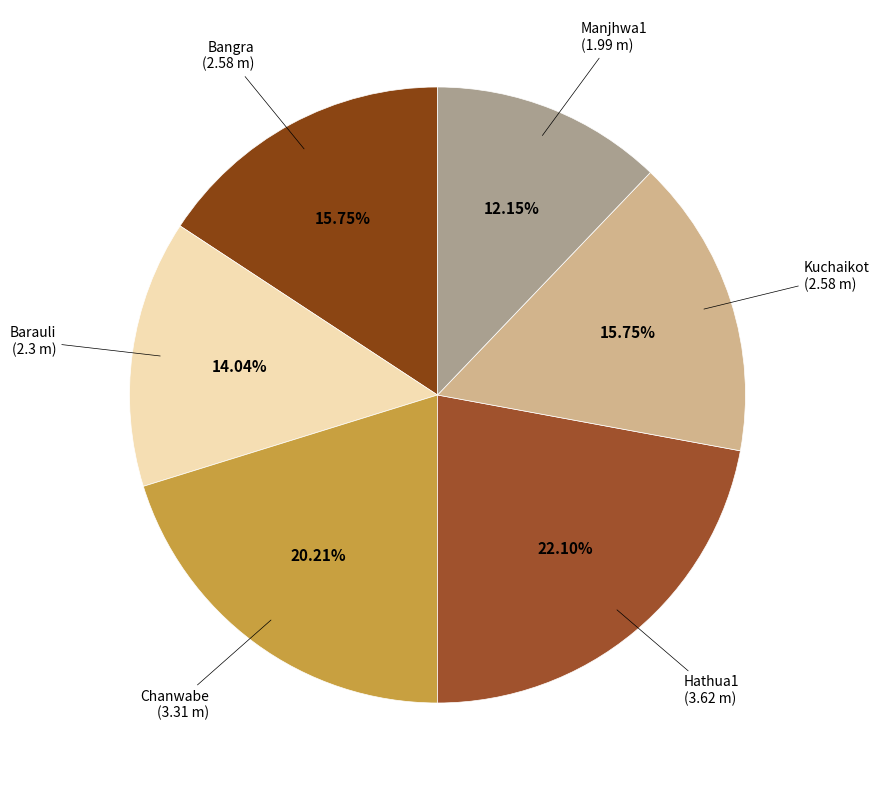

Approximately how many times larger is the value at Hathua1 compared to Kuchaikot?

1.4